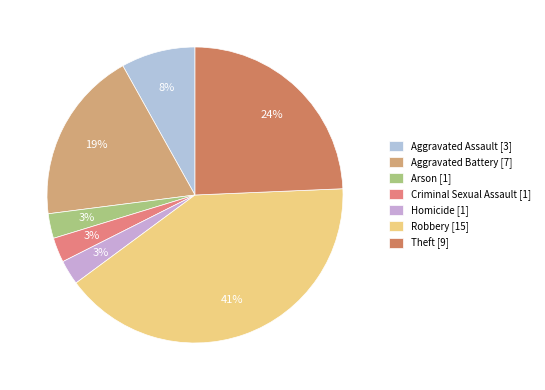

What percentage is the Arson slice, to the nearest percent?

3%